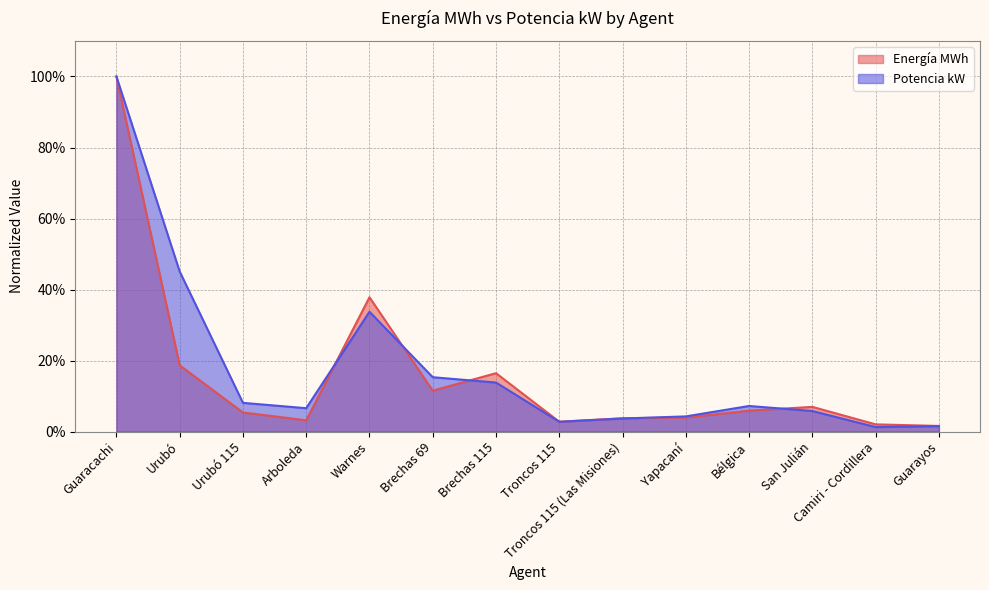

What are all the series names shown in the legend?

Energía MWh, Potencia kW